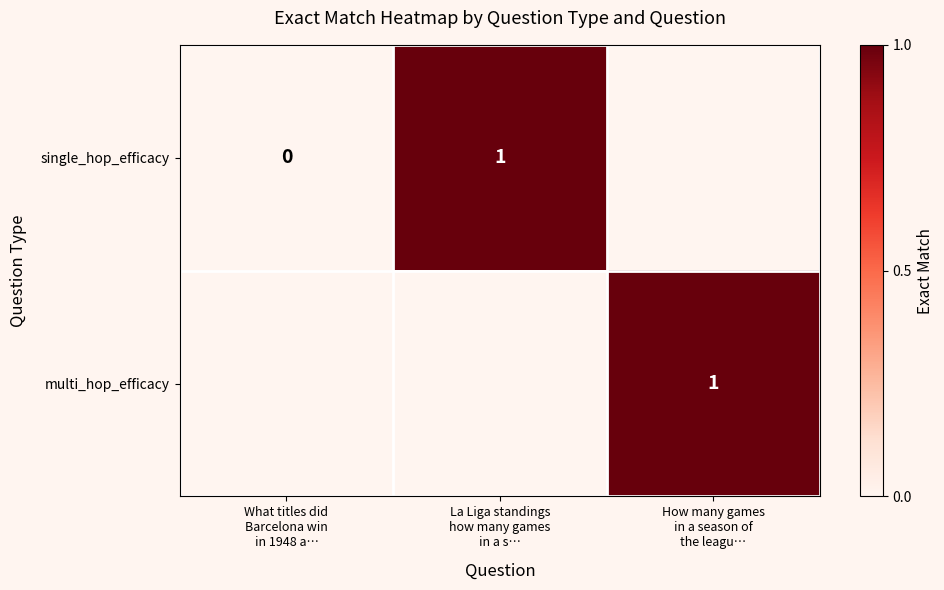

Rank the series at What titles did Barcelona win in 1948 a… from lowest to highest value.

single_hop_efficacy, multi_hop_efficacy